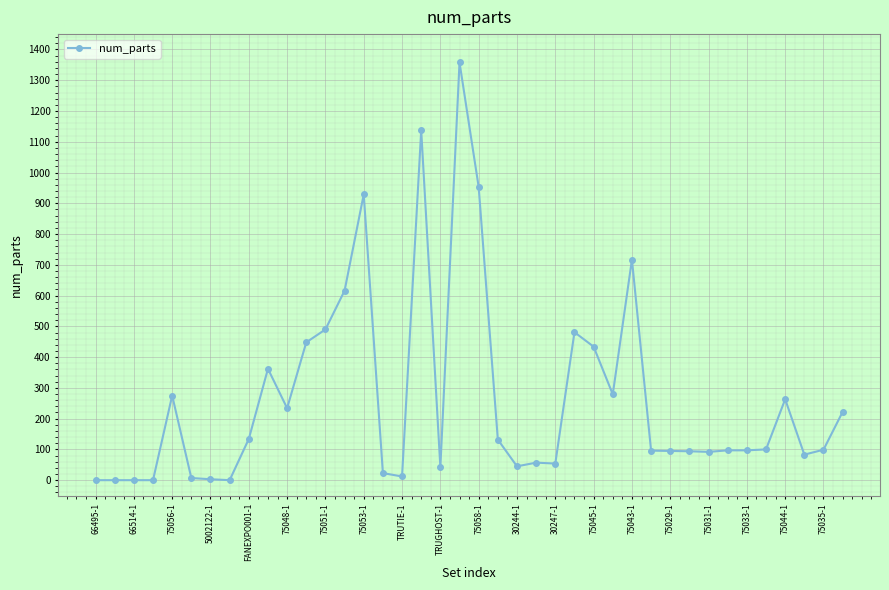

What is the sum of all values?

10560